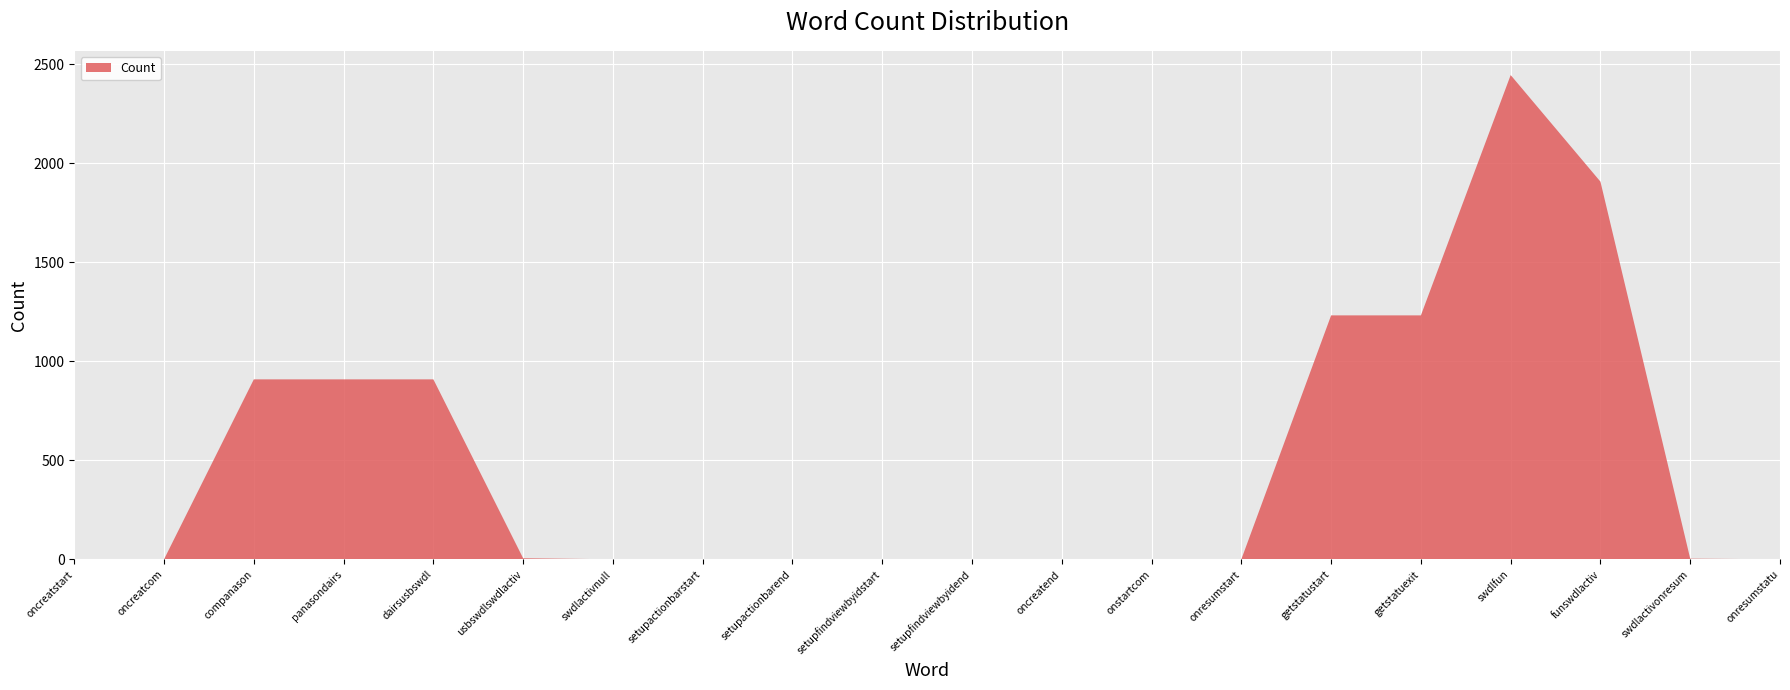

Reading left to right, transcribe all the data shown in this chart.

oncreatstart=1	oncreatcom=1	companason=909	panasondairs=909	dairsusbswdl=909	usbswdlswdlactiv=6	swdlactivnull=1	setupactionbarstart=1	setupactionbarend=1	setupfindviewbyidstart=1	setupfindviewbyidend=1	oncreatend=1	onstartcom=1	onresumstart=1	getstatustart=1232	getstatuexit=1232	swdlfun=2445	funswdlactiv=1907	swdlactivonresum=4	onresumstatu=1